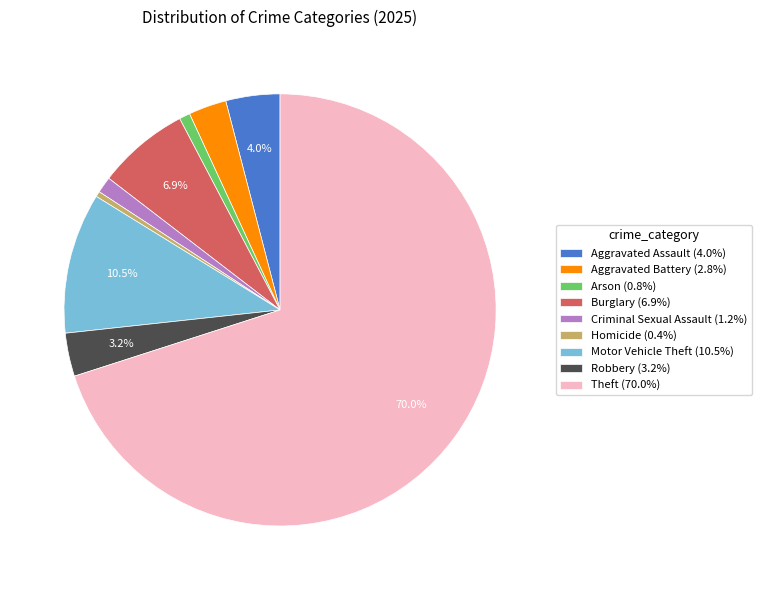

To the nearest percent, what is the difference between the largest and smallest slice percentages?

70%